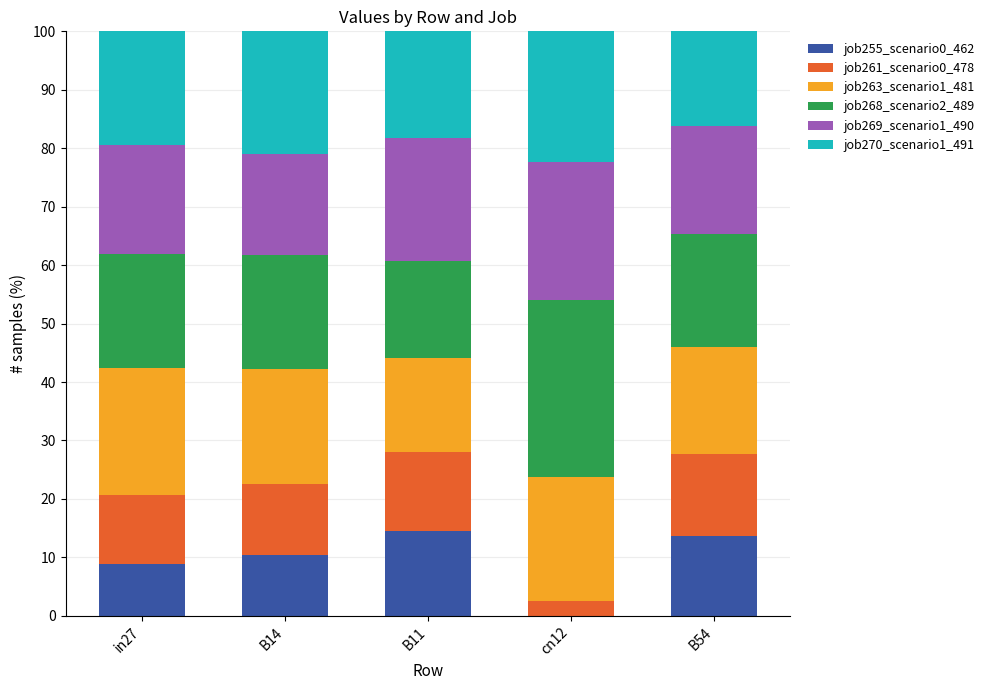

What is the total value across all series at B54?

100.0